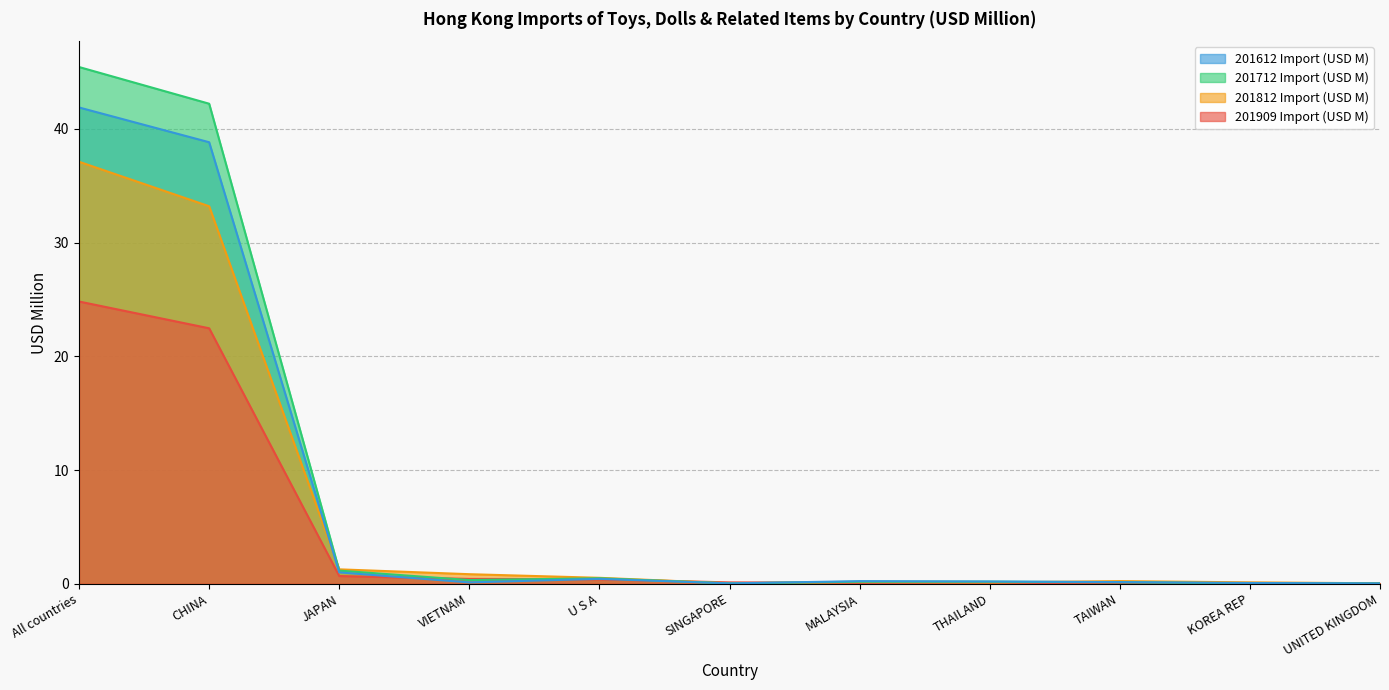

Between MALAYSIA and KOREA REP, which is larger?

MALAYSIA